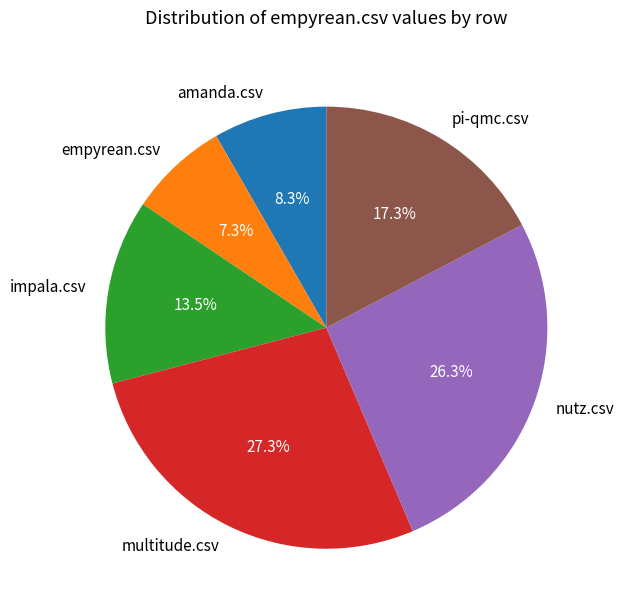

The impala.csv slice represents 25% of the pie. True or false?

False